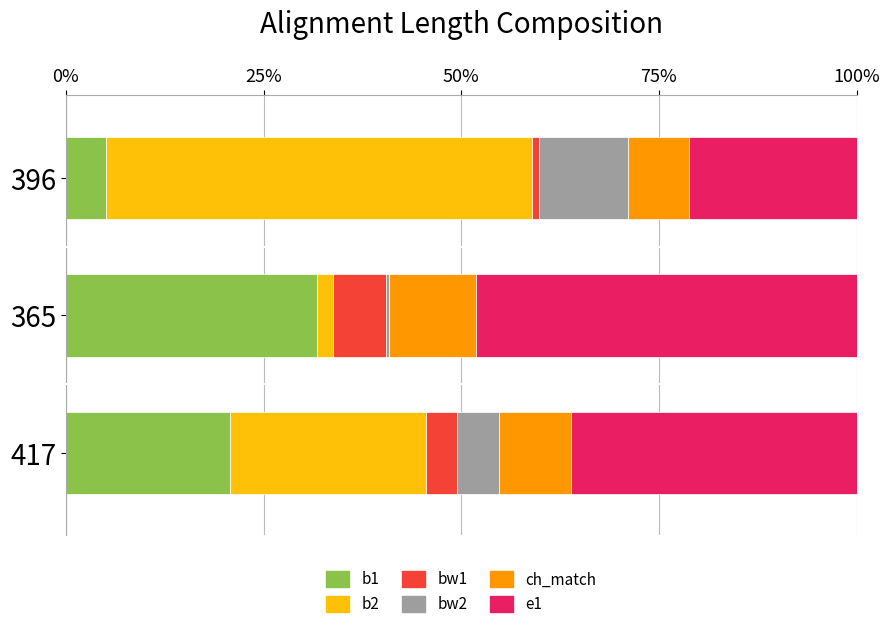

What is the minimum value for b1?

5.0